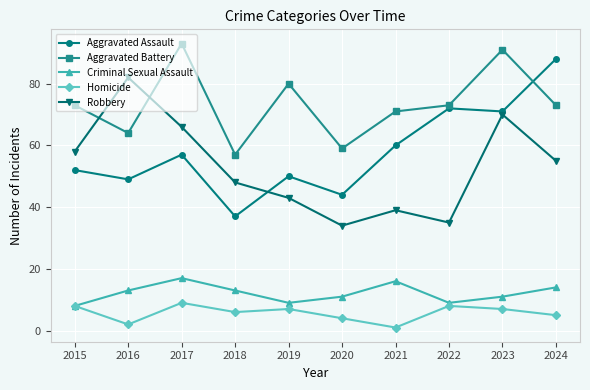

What is the sum of all Criminal Sexual Assault values?

121